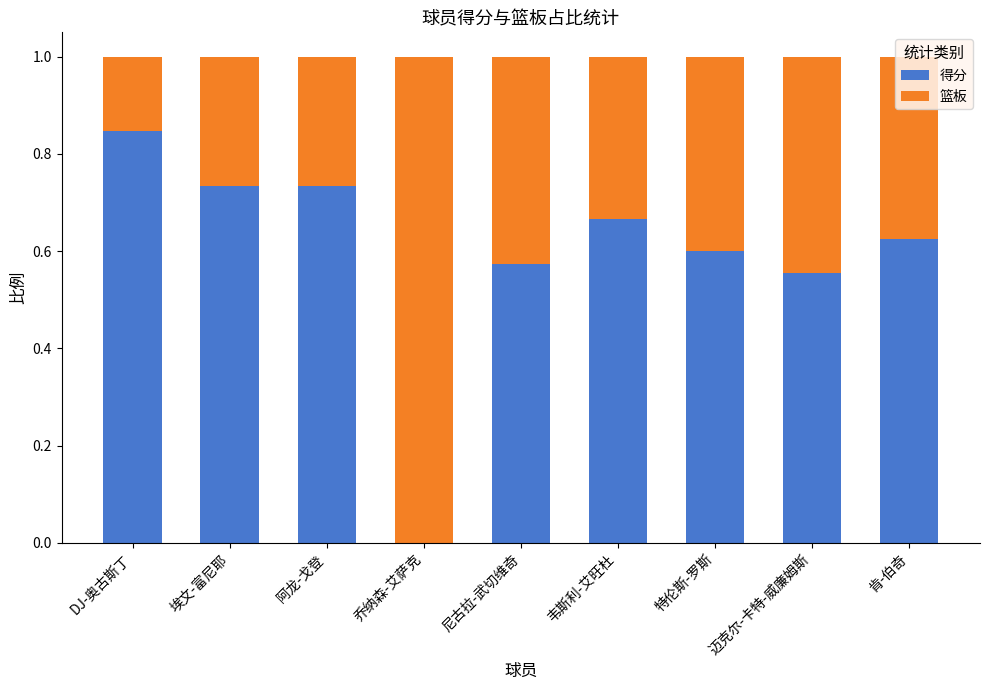

What is the sum of all 得分 values?

5.3